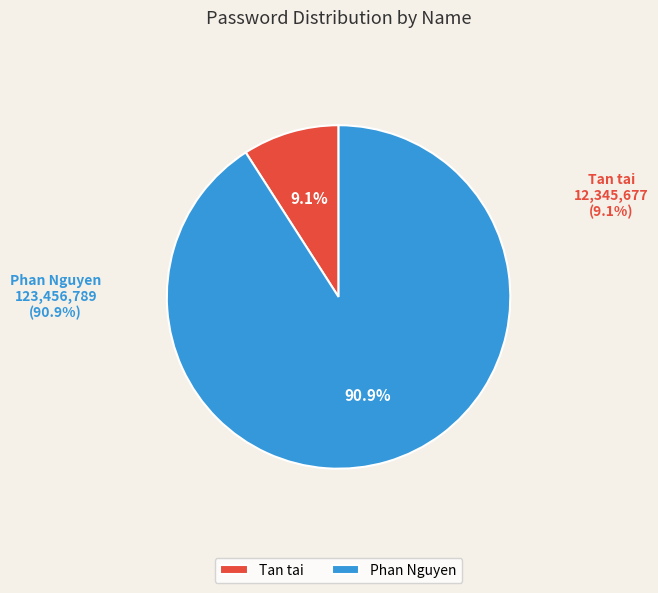

To the nearest percent, what is the difference between the Tan tai and Phan Nguyen slice percentages?

82%